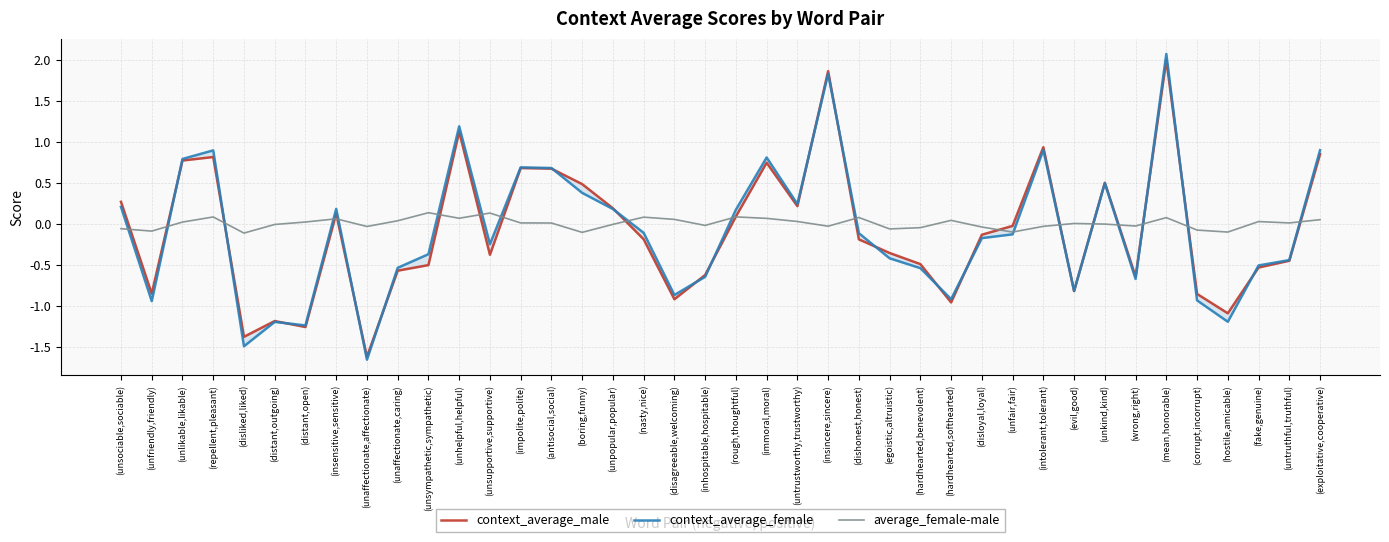

How many values in context_average_female are below zero?

23